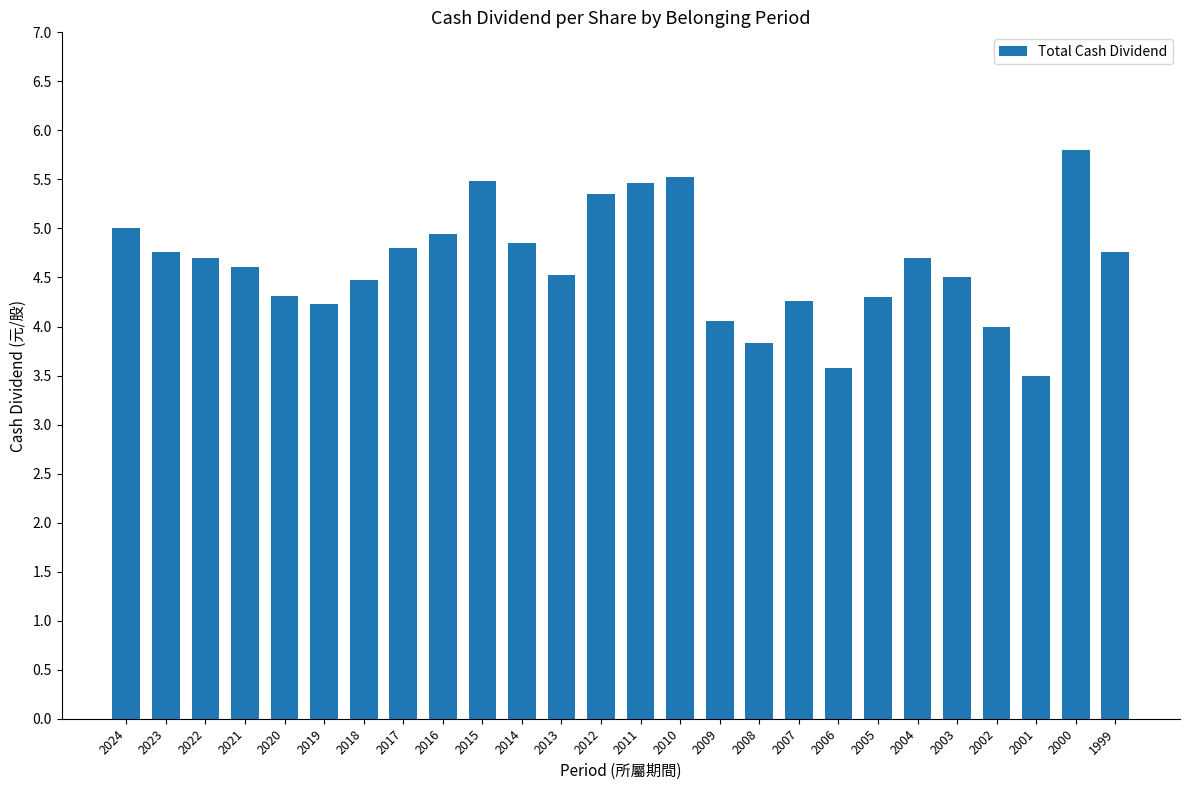

What is the difference between the values at 2004 and 2014?

0.2